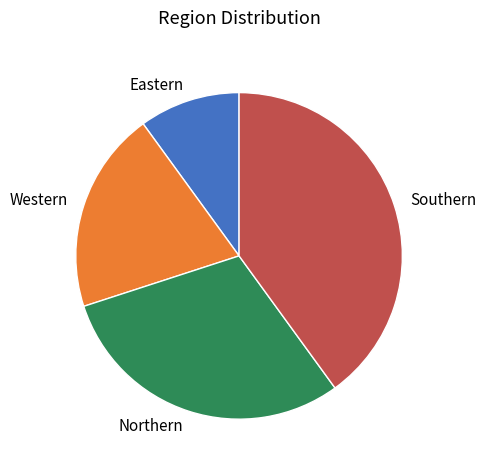

Between Western and Southern, which is larger?

Southern